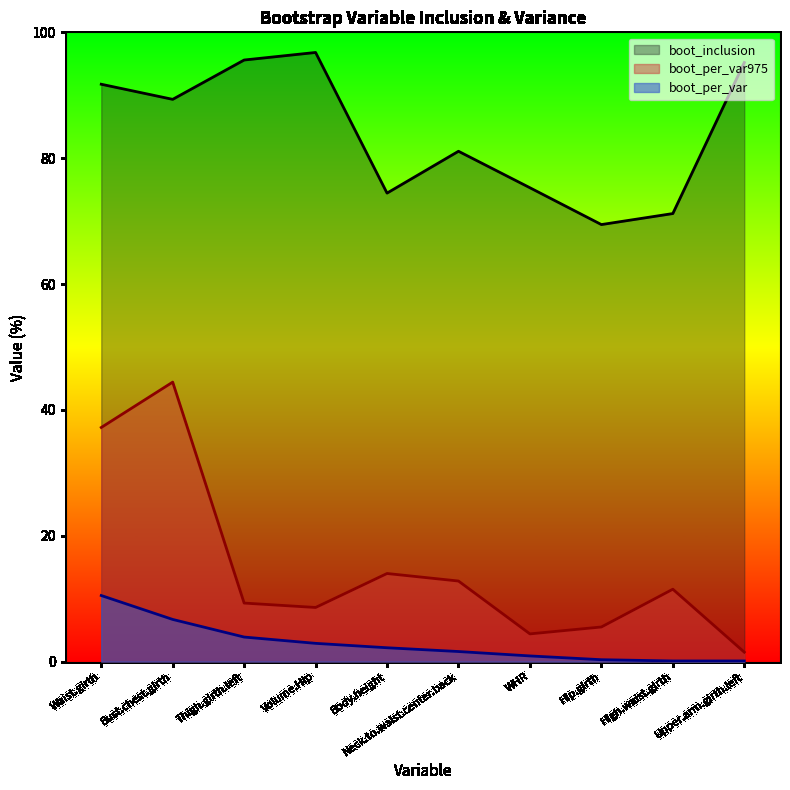

True or false: boot_inclusion and boot_per_var975 cross at least once.

False